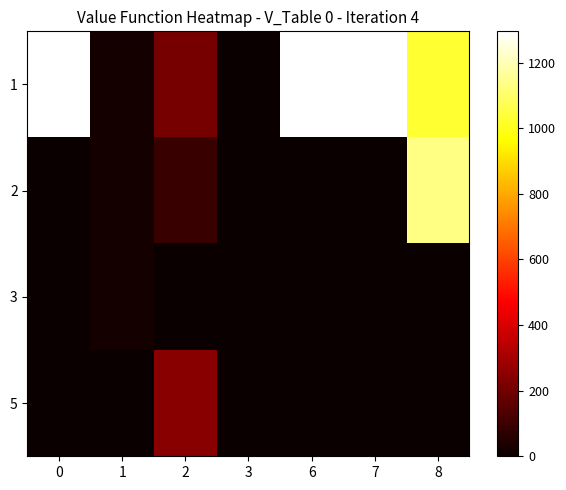

Between 7 and 0, which is larger?

7